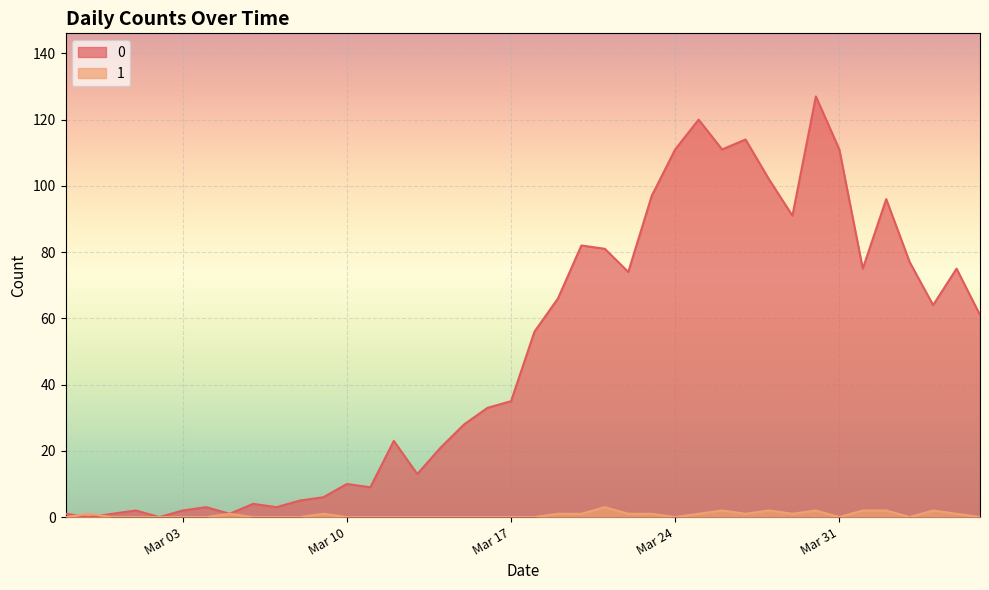

At which category is the sum across all series the highest?

2020-03-30